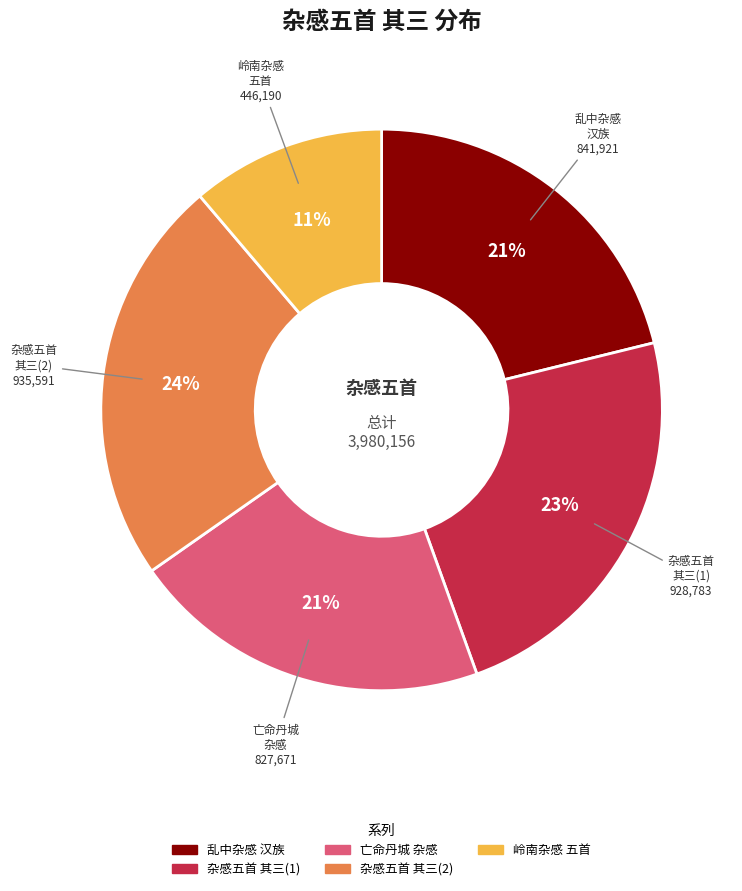

Is there any slice that represents more than half of the pie?

No